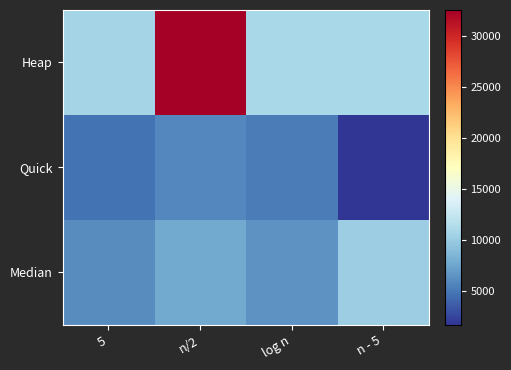

Reading left to right, extract all data points from this chart.

Heap: 5=10650	n/2=32500	log n=10900	n - 5=10900
Quick: 5=4716	n/2=5850	log n=5149	n - 5=1649
Median: 5=6000	n/2=7775	log n=6350	n - 5=10200